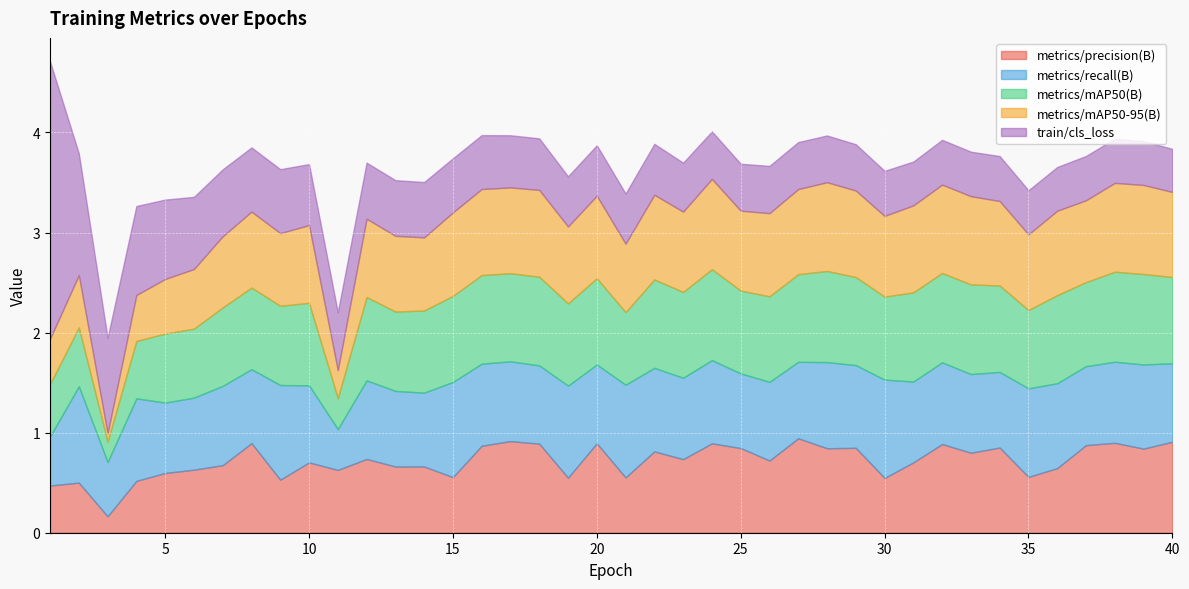

What is the difference between the highest and lowest values at 33?

0.5